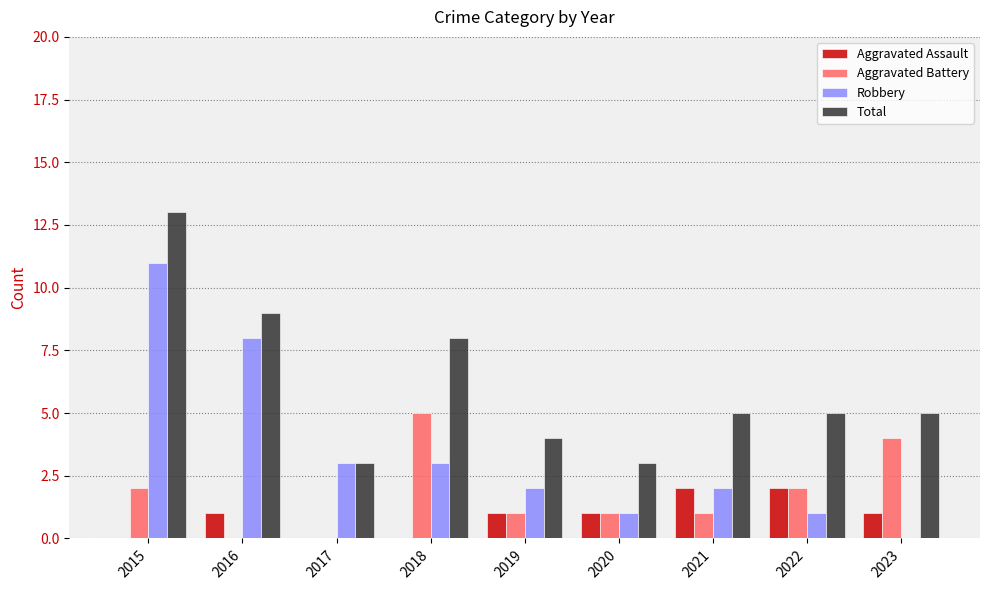

Does the chart contain stacked bars?

No